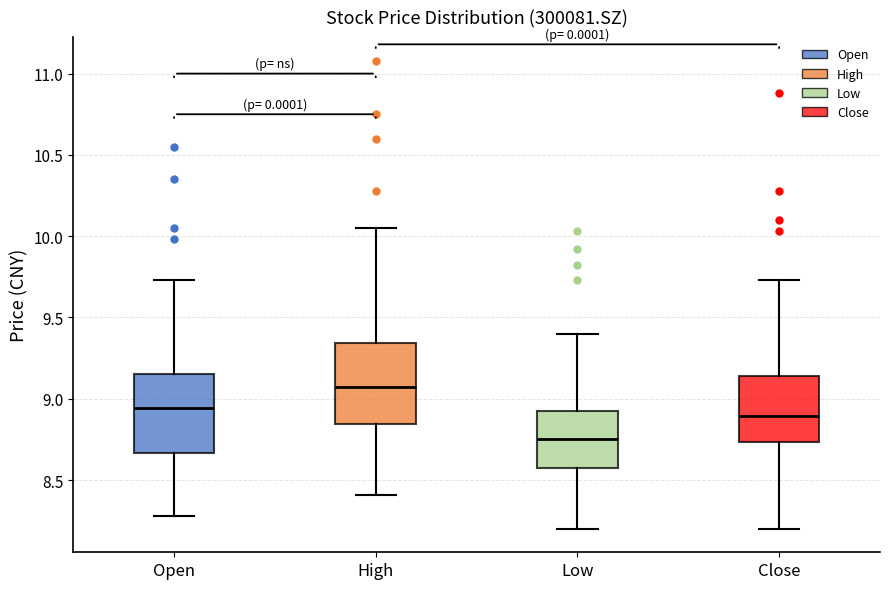

Which box's median line is the highest?

High